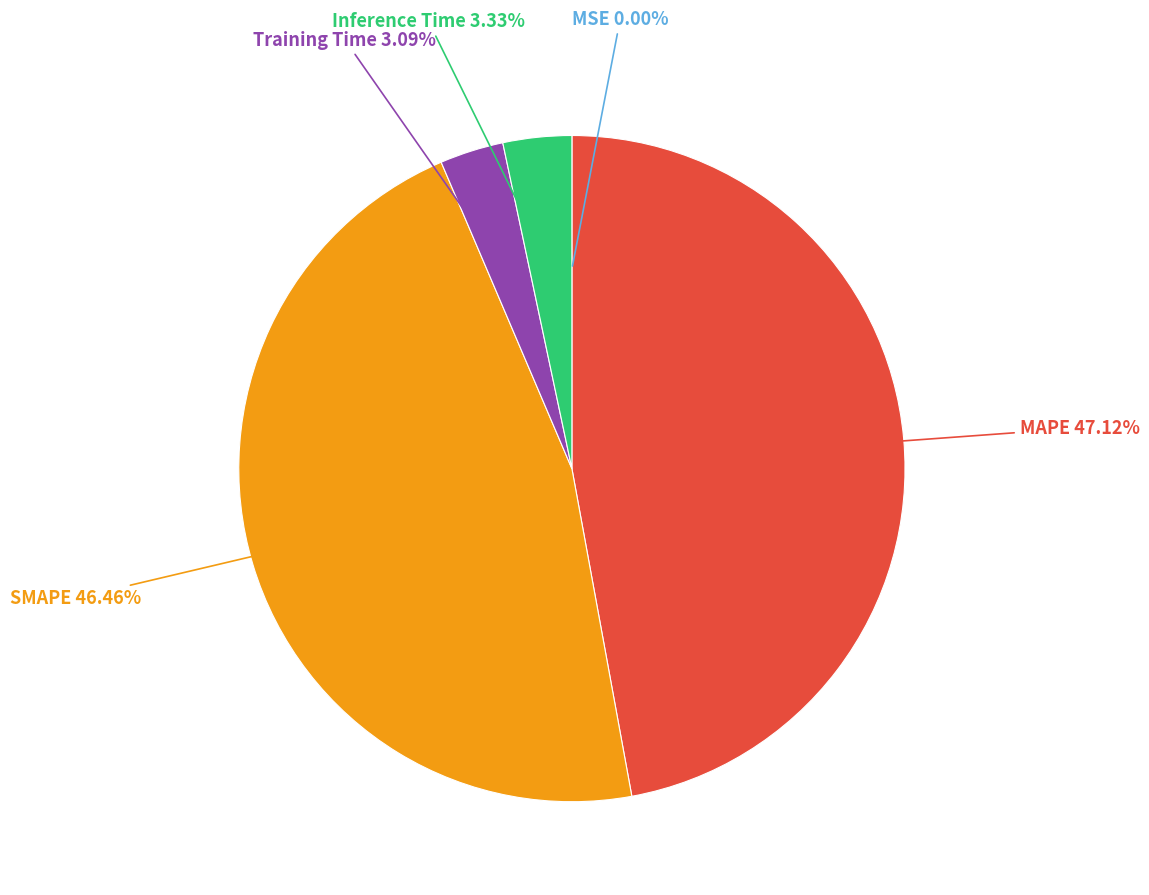

Is there a majority slice in this chart?

No